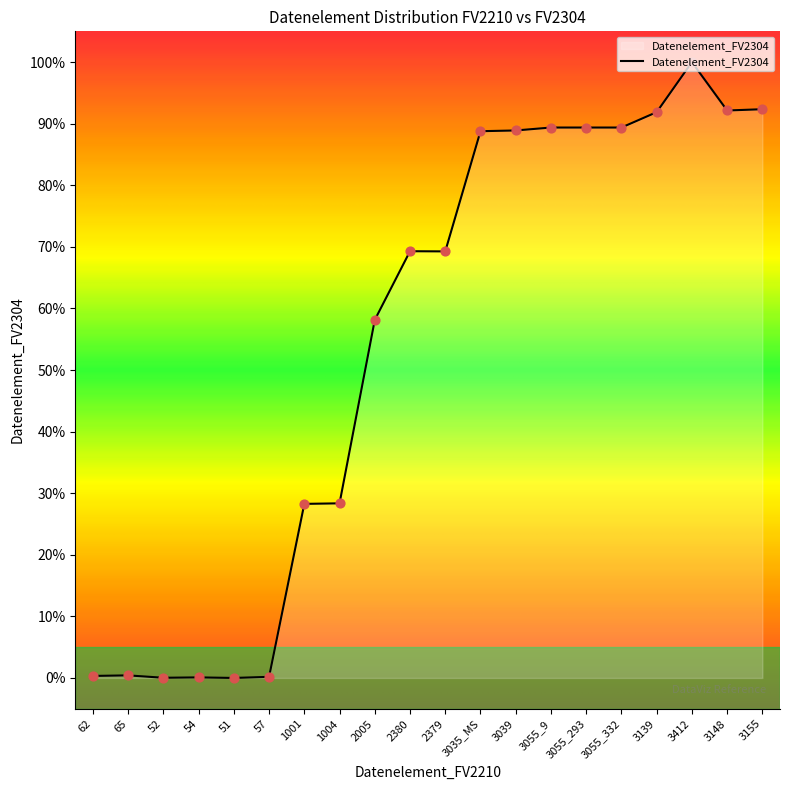

What is the change in value from 1001 to 3055_293?

+61.1